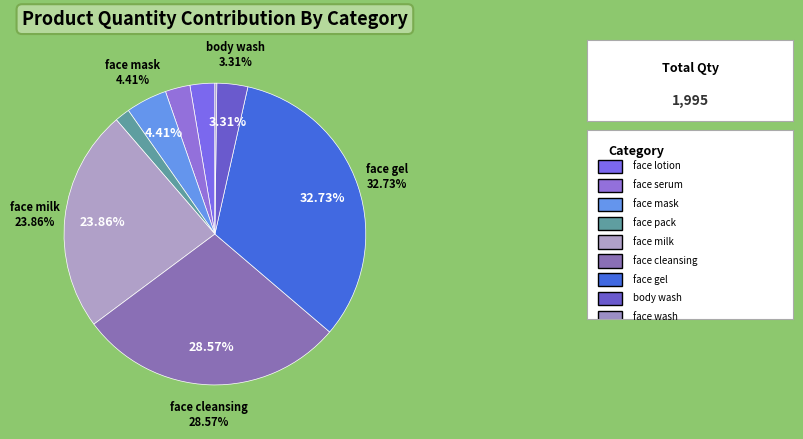

Count the number of slices in the pie.

9